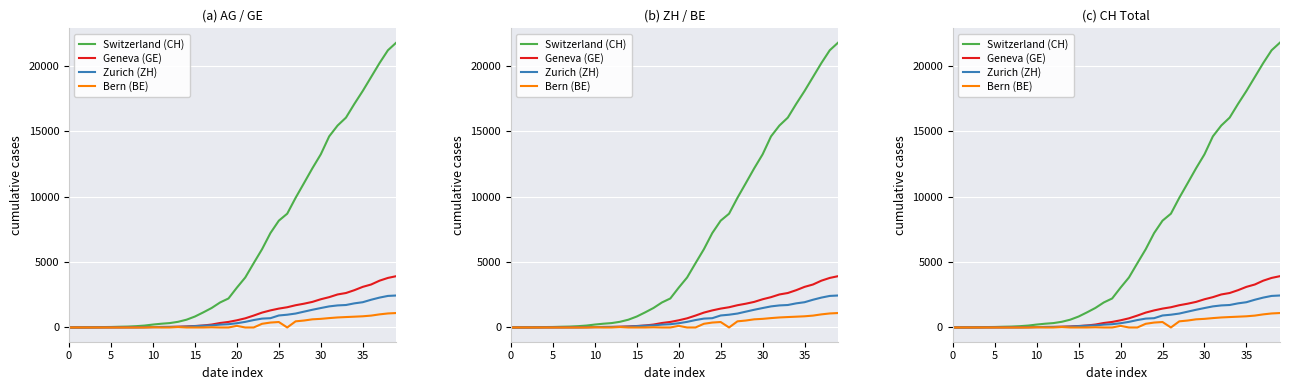

What is the sum of all Bern (BE) values?

11610